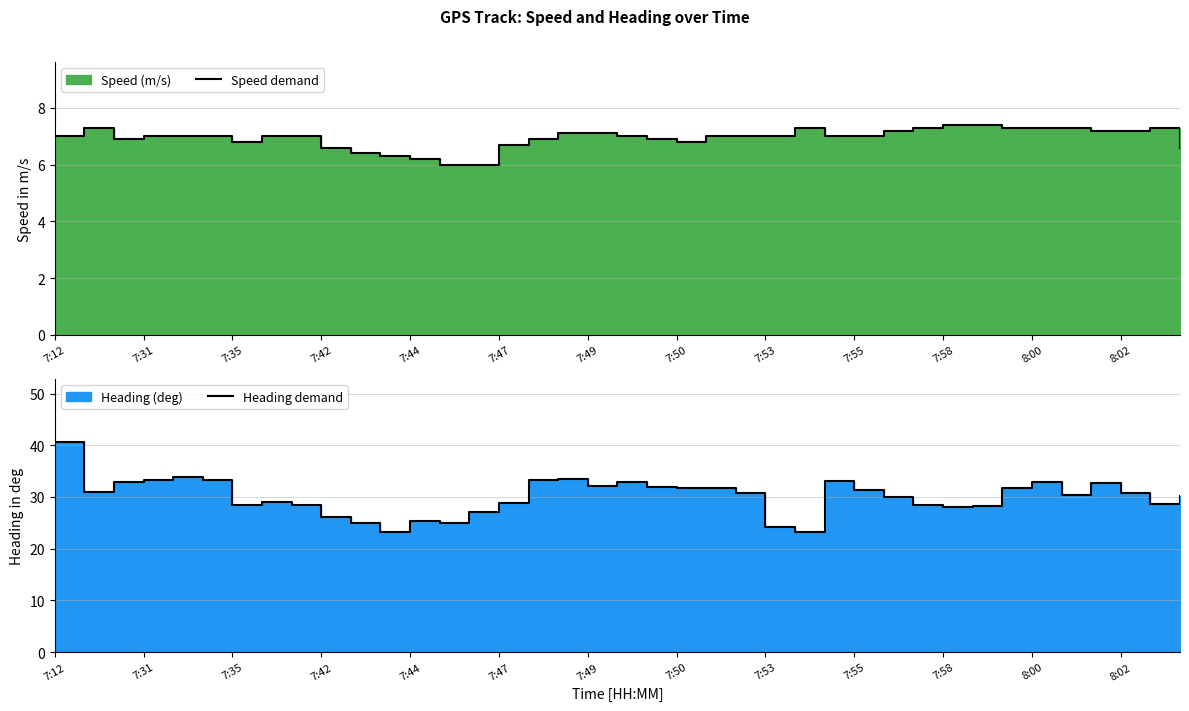

How many data points does each series have?

39